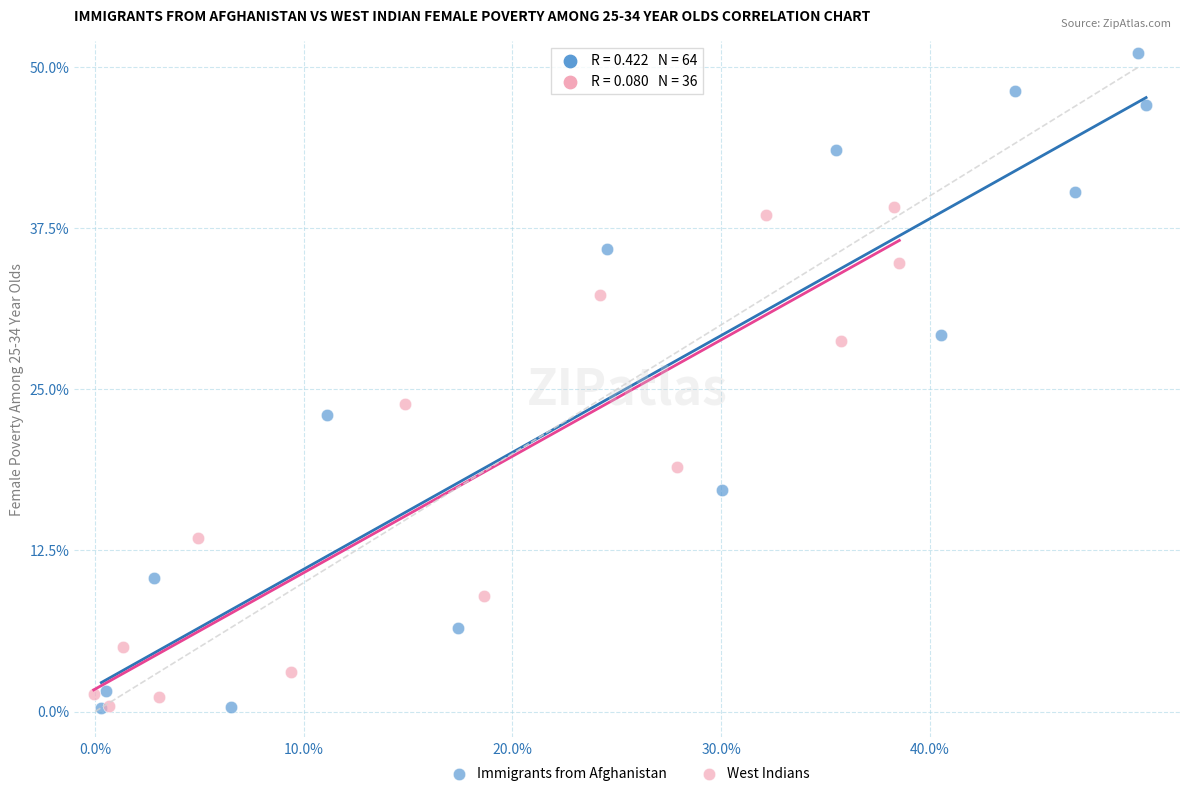

Which series has the largest Y range (max minus min)?

Immigrants from Afghanistan